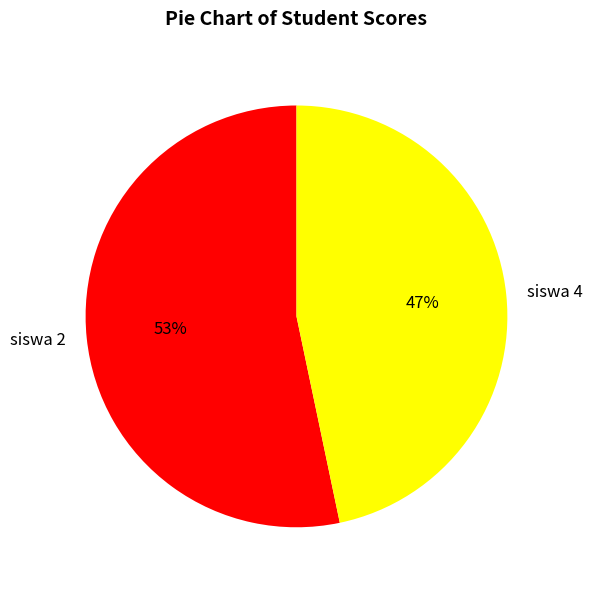

To the nearest percent, what portion does siswa 4 represent?

47%